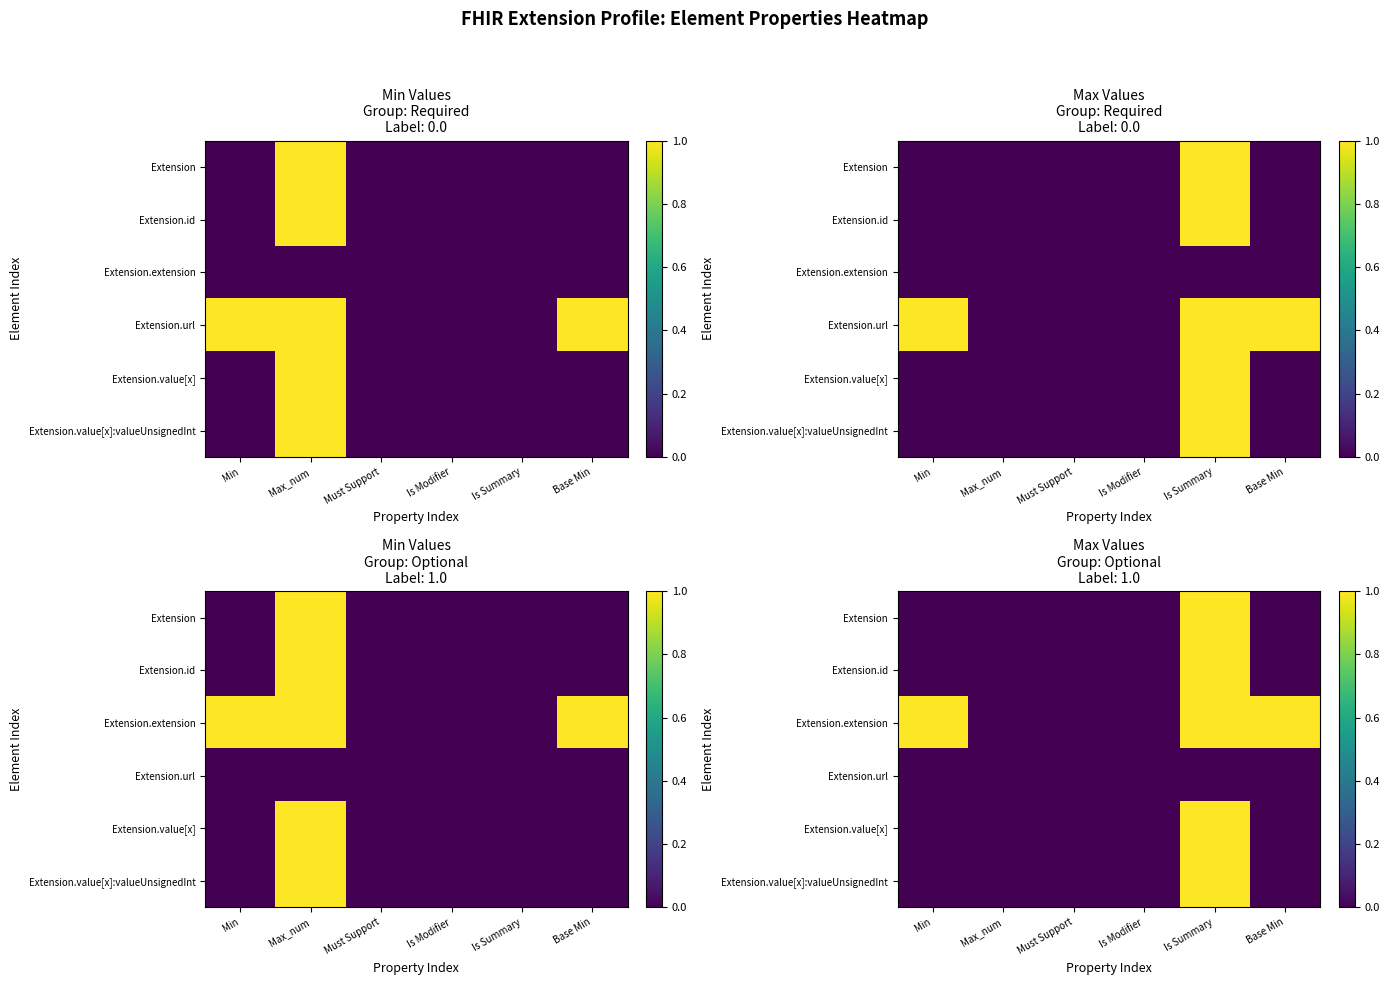

At how many categories does at least one series exceed 0?

3